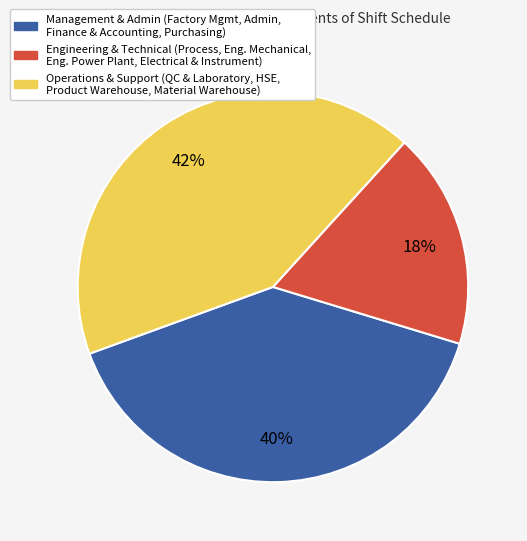

The Engineering & Technical (Process, Eng. Mechanical, Eng. Power Plant, Electrical & Instrument) slice represents 18% of the pie. True or false?

True